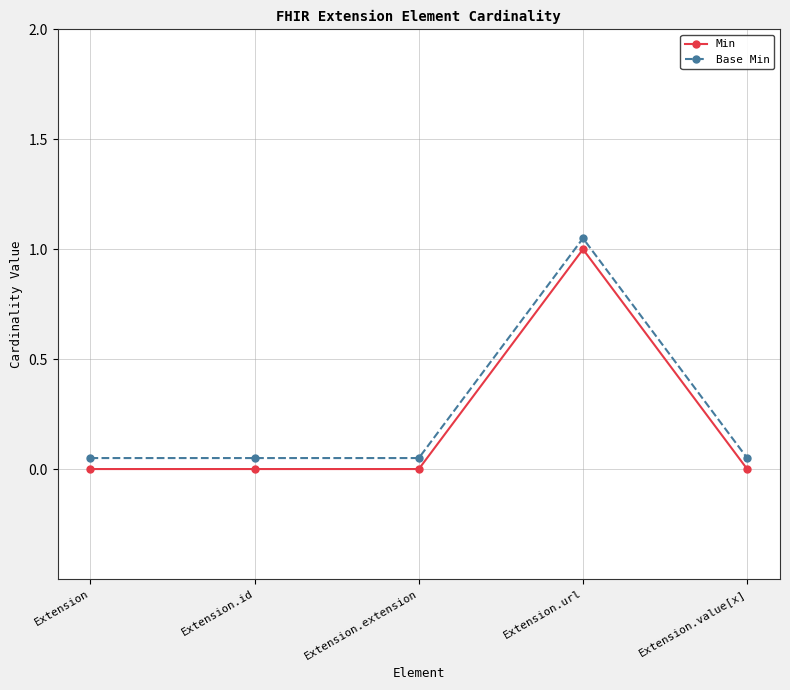

At which label does Base Min reach its peak?

Extension.url